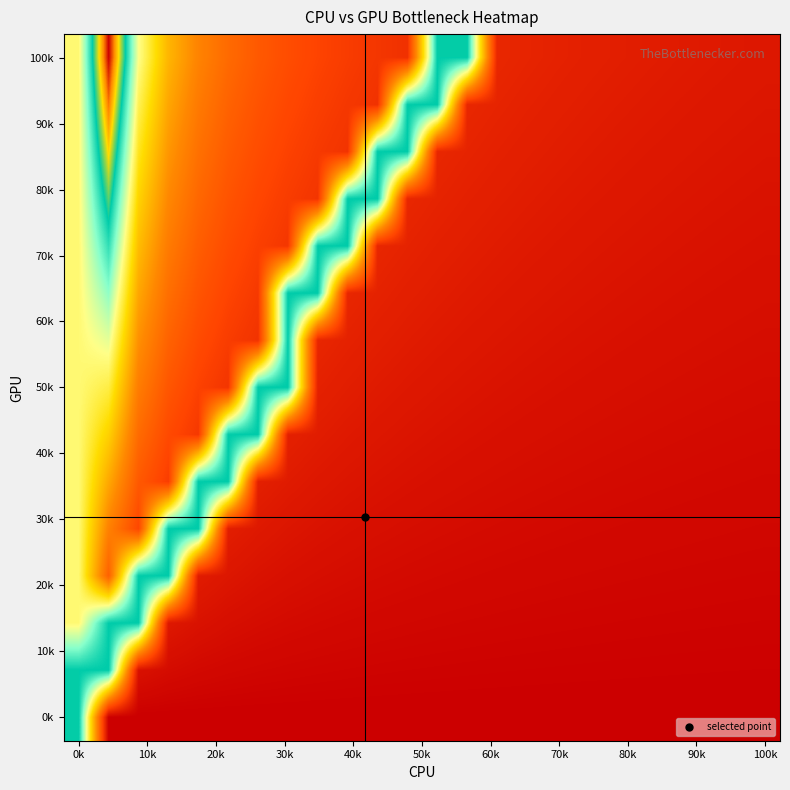

What is the maximum value shown in the chart?

1.0